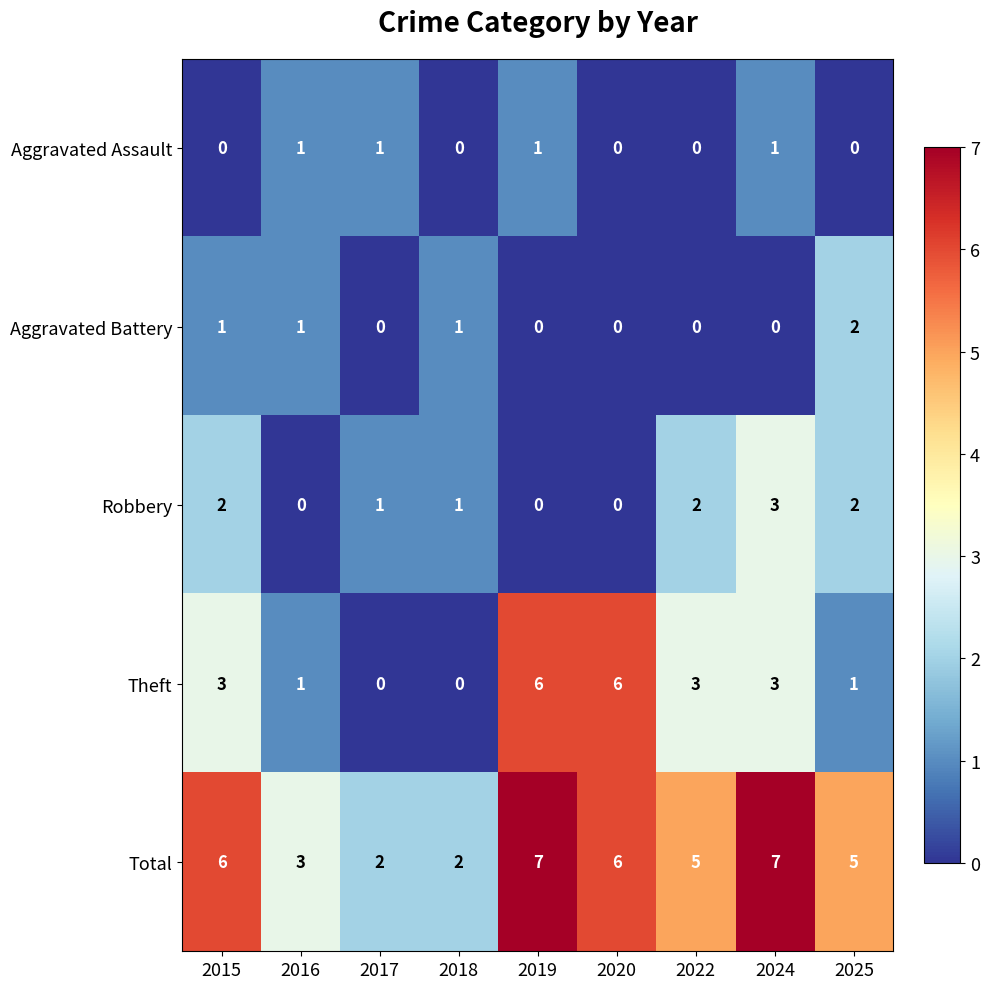

The Theft series shows 6 at 2020. True or false?

True